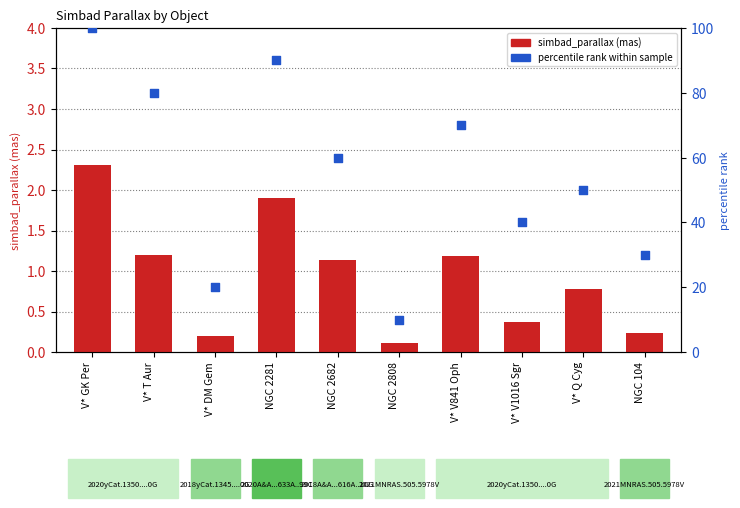

What are all the series names shown in the legend?

simbad_parallax, percentile rank within sample